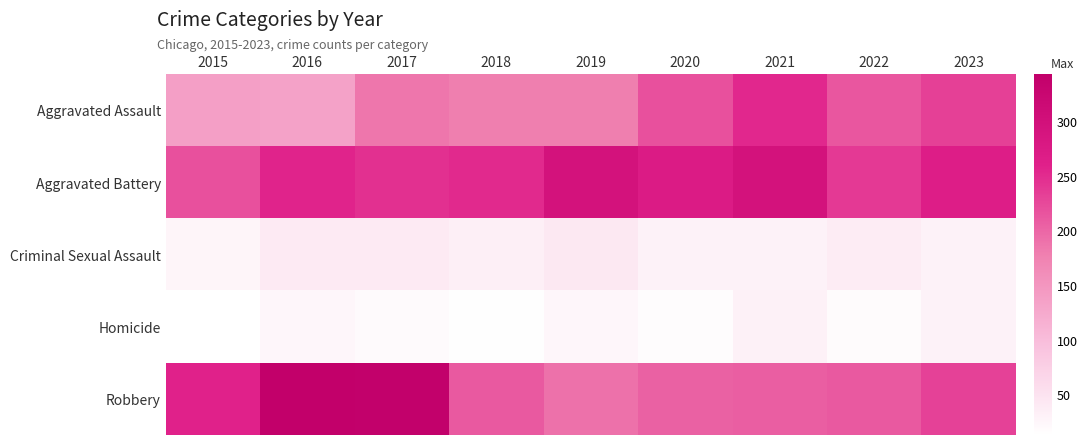

Reading left to right, extract all data points from this chart.

Aggravated Assault: 2015=138	2016=133	2017=187	2018=179	2019=178	2020=219	2021=254	2022=214	2023=233
Aggravated Battery: 2015=219	2016=257	2017=246	2018=252	2019=295	2020=271	2021=295	2022=238	2023=266
Criminal Sexual Assault: 2015=26	2016=41	2017=41	2018=34	2019=43	2020=31	2021=30	2022=38	2023=31
Homicide: 2015=13	2016=25	2017=20	2018=15	2019=25	2020=18	2021=32	2022=19	2023=30
Robbery: 2015=259	2016=343	2017=340	2018=211	2019=190	2020=204	2021=207	2022=211	2023=231